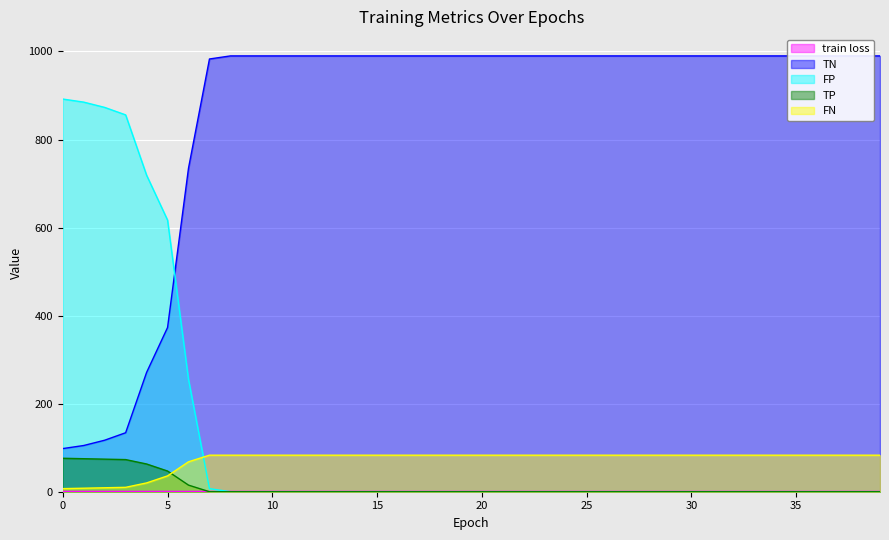

Which series has the largest total across all categories?

TN